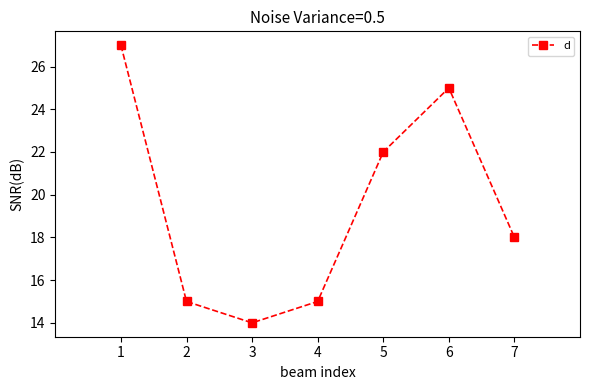

What is the change in value from 4 to 6?

+10